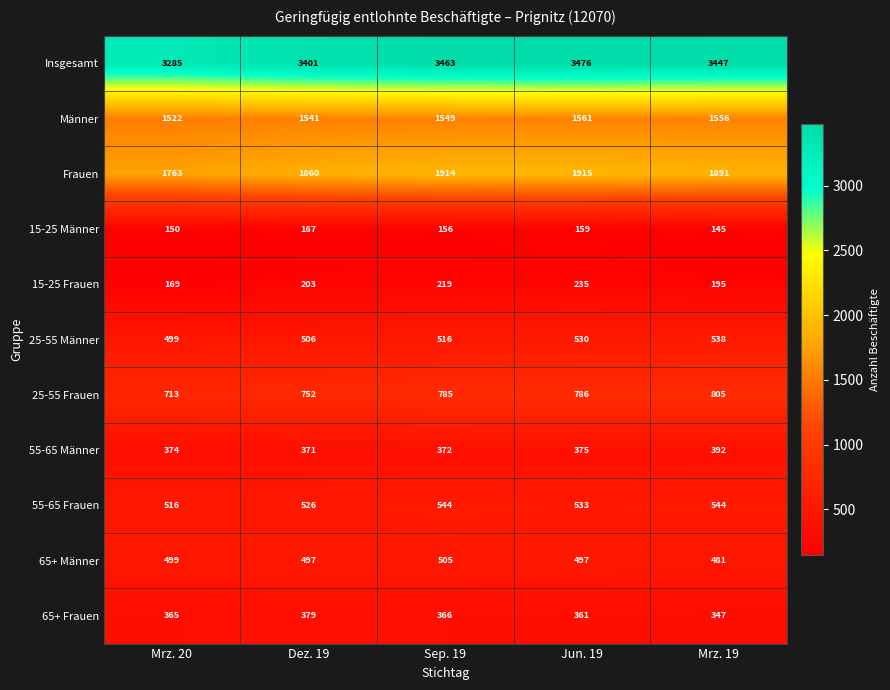

What is the sum of the 25-55 Männer values at Jun. 19 and Mrz. 19?

1068